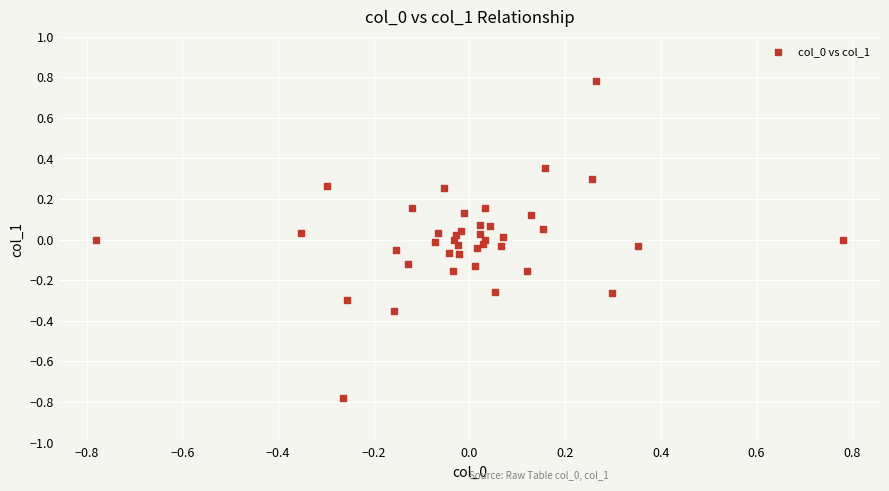

What is the range of Y values (max minus min)?

1.6